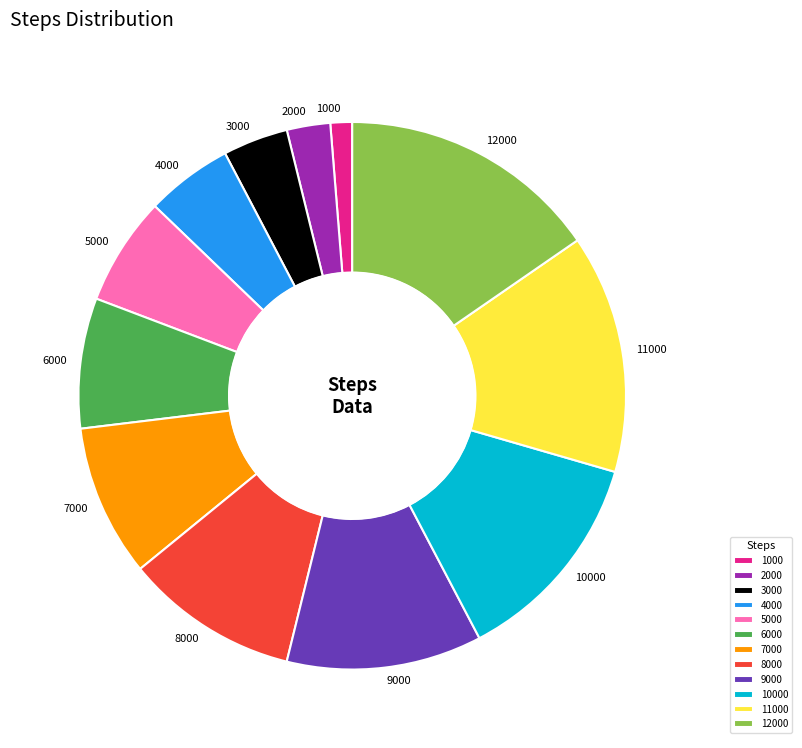

Rank the categories by value from highest to lowest.

12000, 11000, 10000, 9000, 8000, 7000, 6000, 5000, 4000, 3000, 2000, 1000